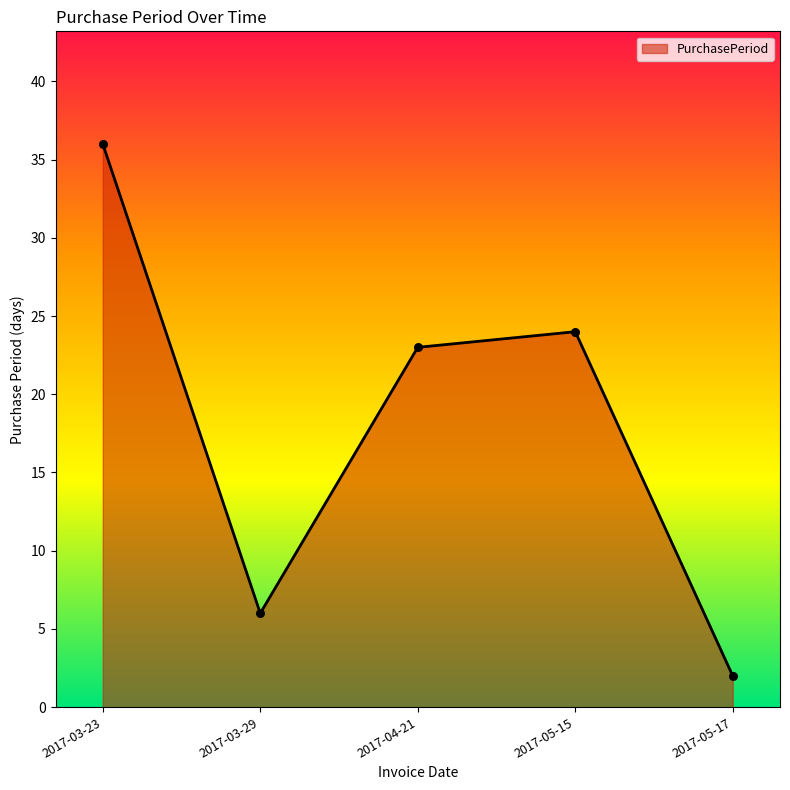

Which has a higher value, 2017-05-17 or 2017-05-15?

2017-05-15